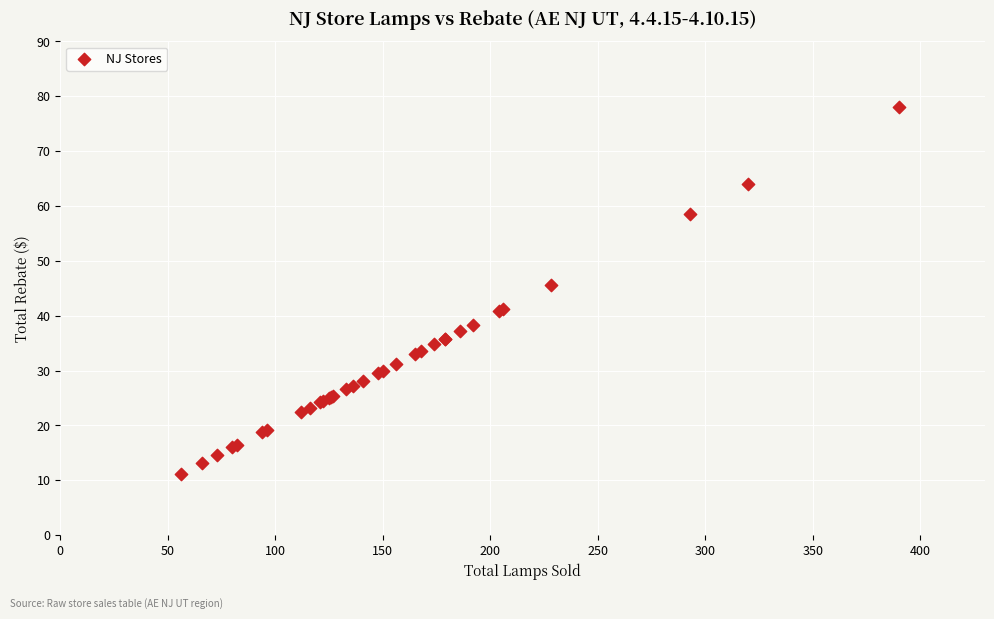

What Y value in the scatter plot is closest to 44?

45.6